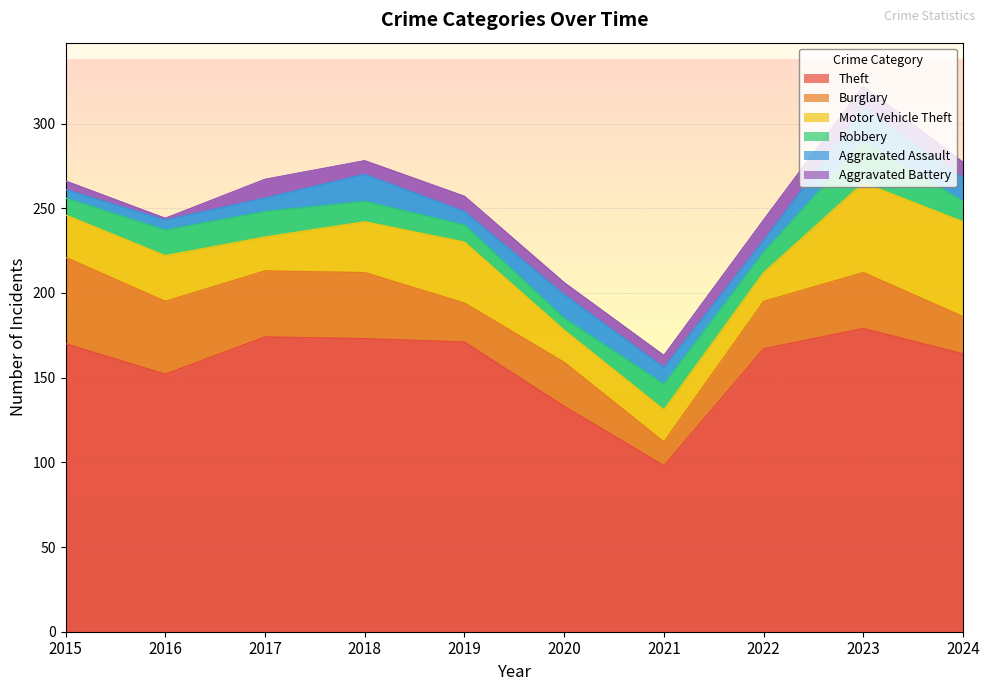

How many lines are shown in the chart?

6